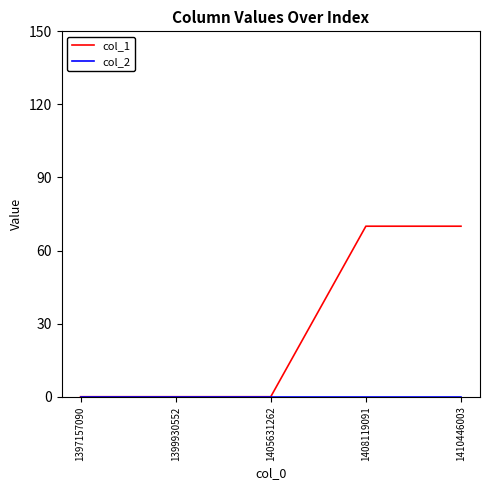

Which series has the largest total across all categories?

col_1